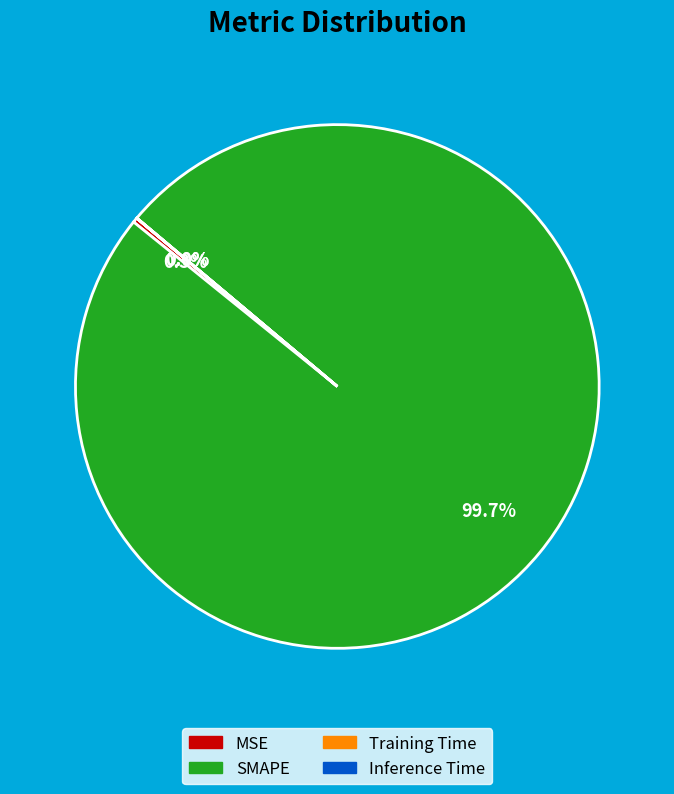

What is the largest slice in the pie chart?

SMAPE